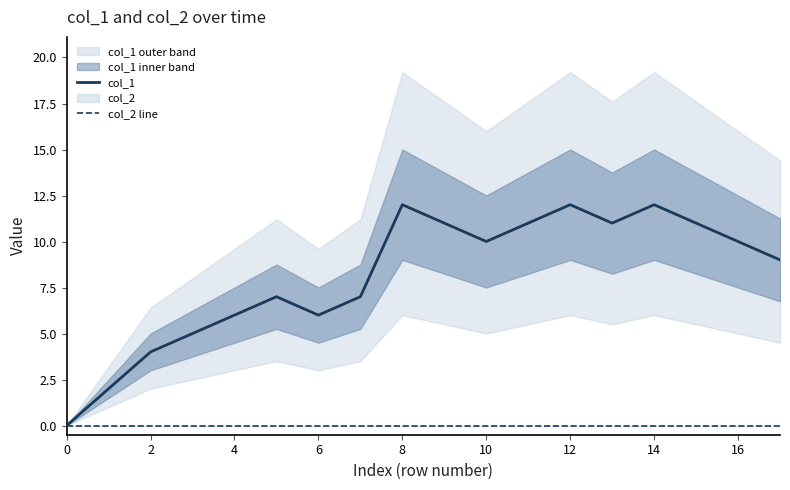

What is the difference between the maximum and minimum values in the col_1 series?

12